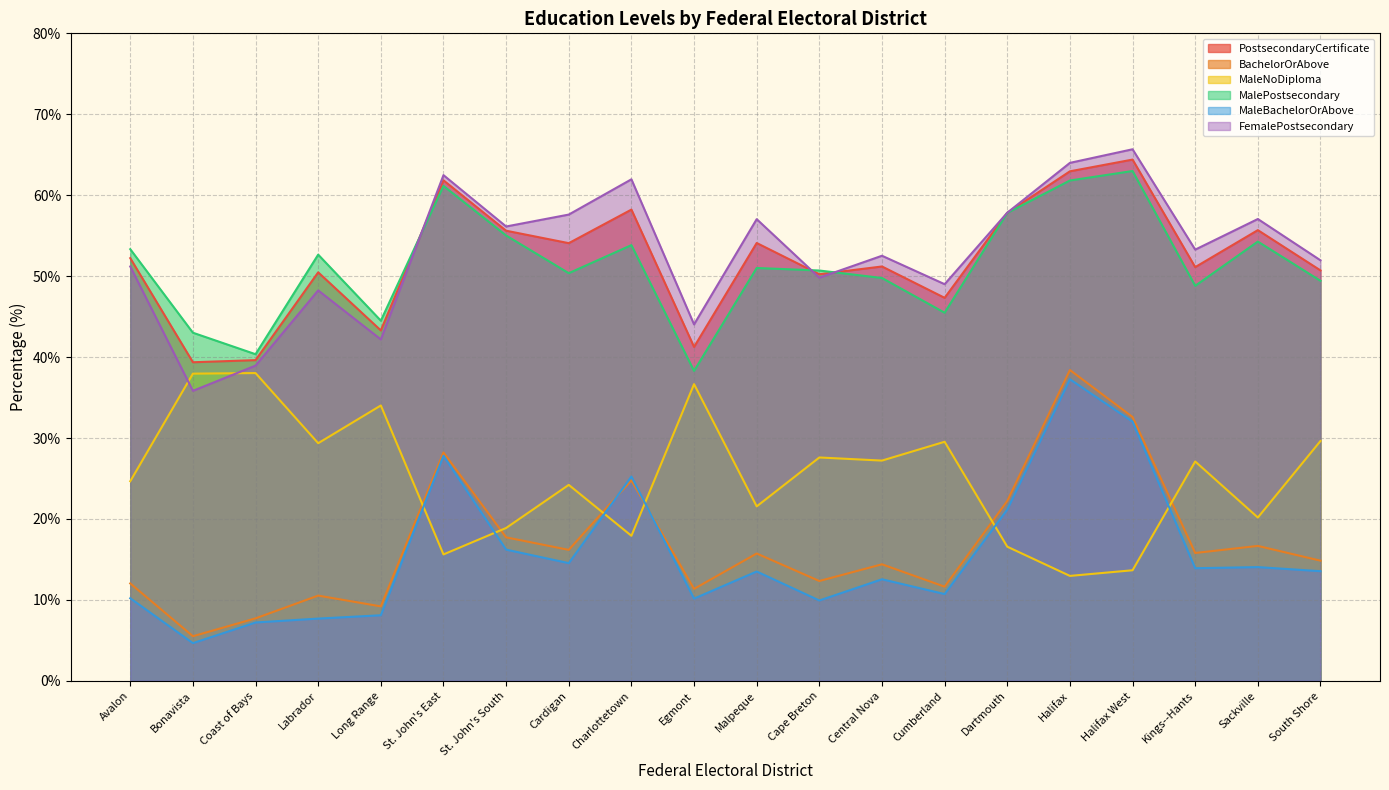

What is the total value across all series at Central Nova?

207.6